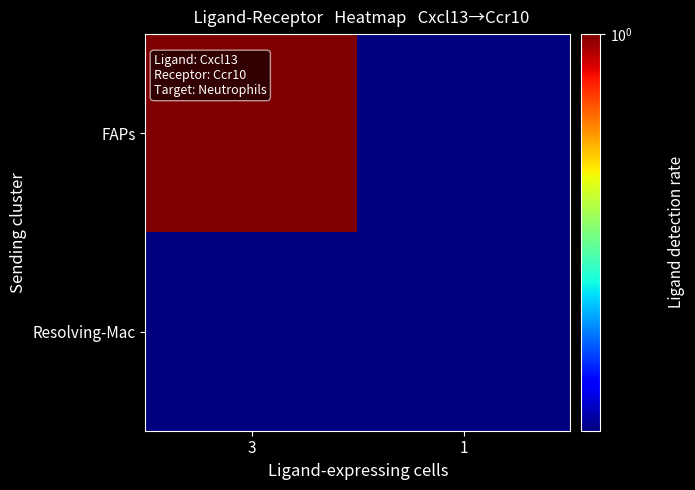

Which category has the lowest value across all series?

1